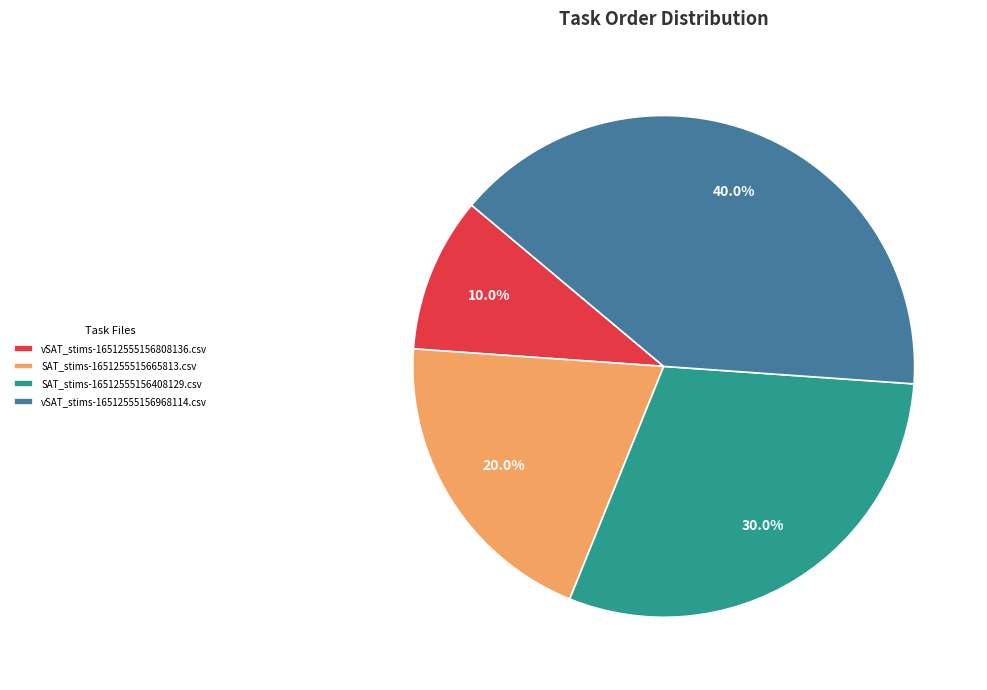

How many slices are in this pie chart?

4